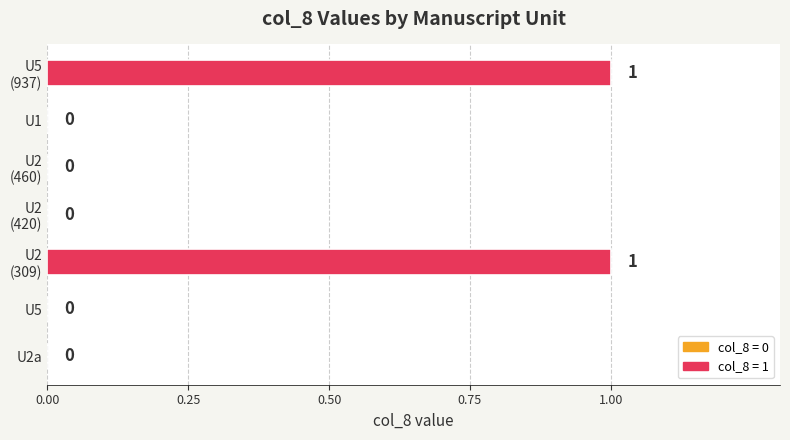

Is it true that the value at U1 is 0?

True